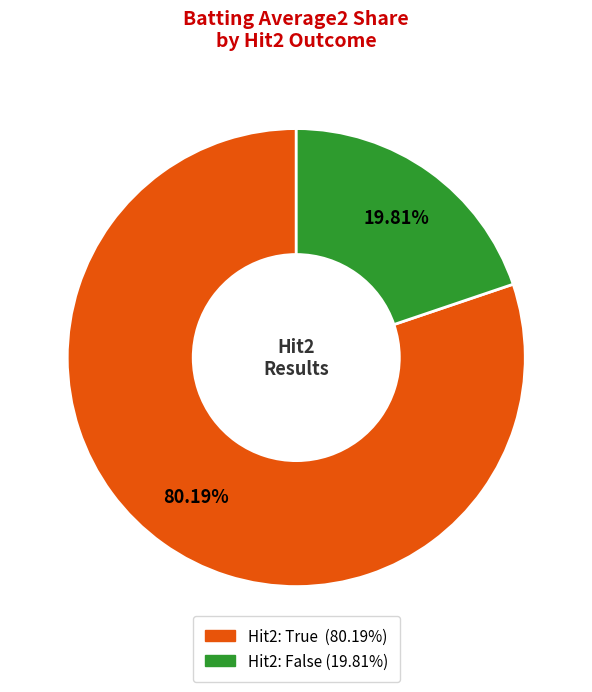

Is there a majority slice in this chart?

Yes